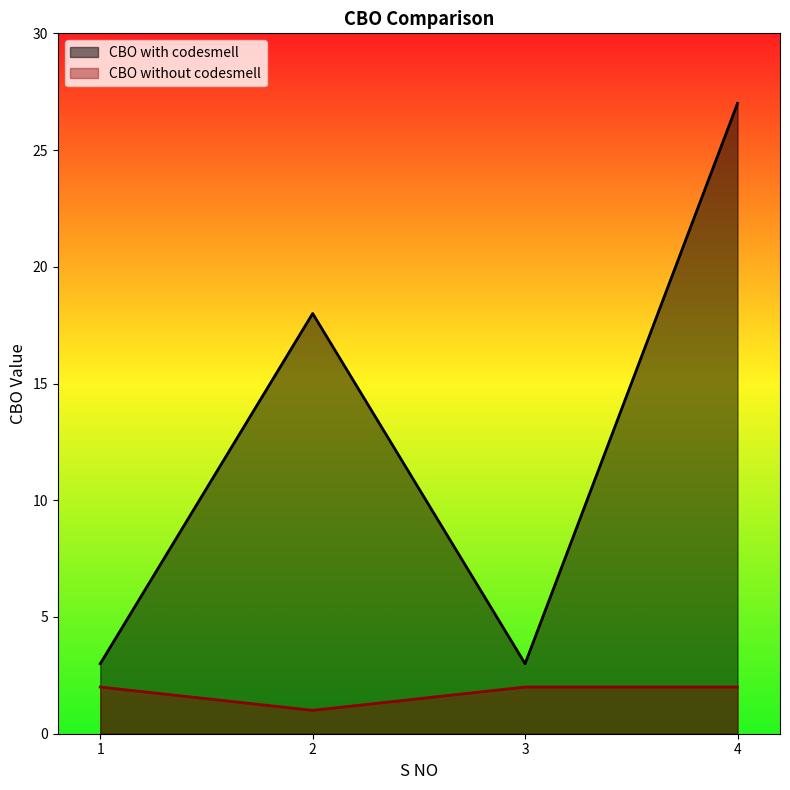

True or false: CBO without codesmell and CBO with codesmell intersect in this chart.

False